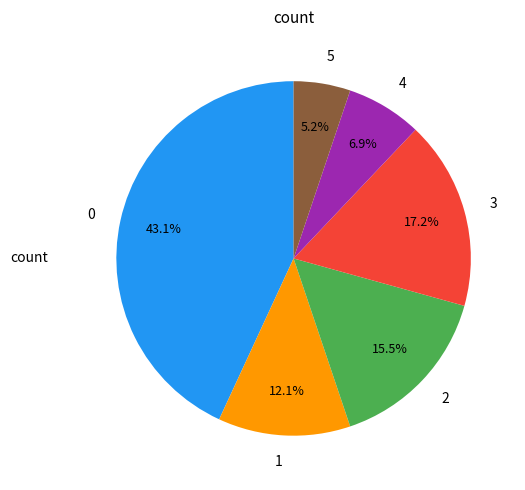

Is it true that 4 is 27% of the pie?

False